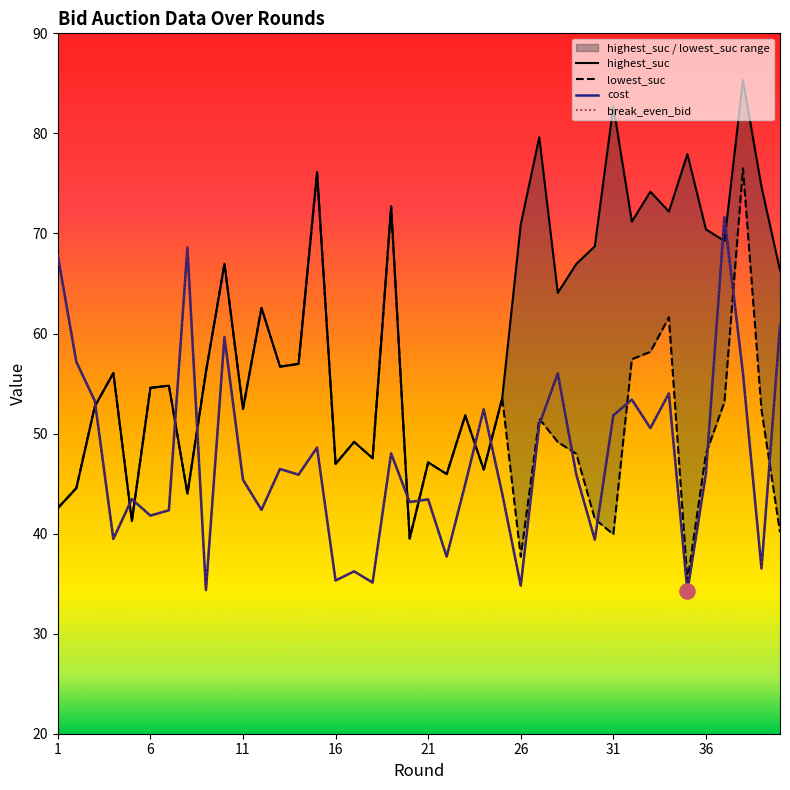

What are all the series names shown in the legend?

cost, break_even_bid, highest_suc, lowest_suc